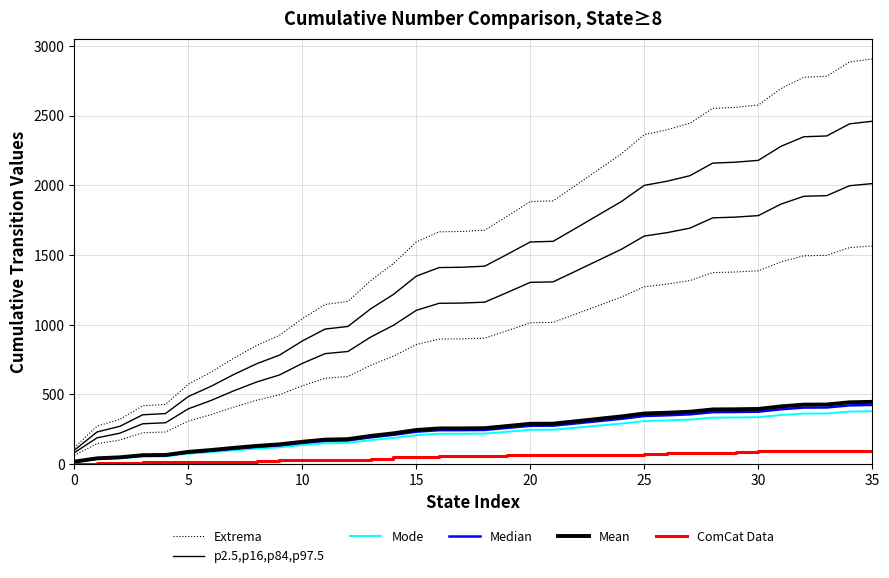

True or false: p2.5,p16,p84,p97.5 has a value of 127.6 at 5.

False